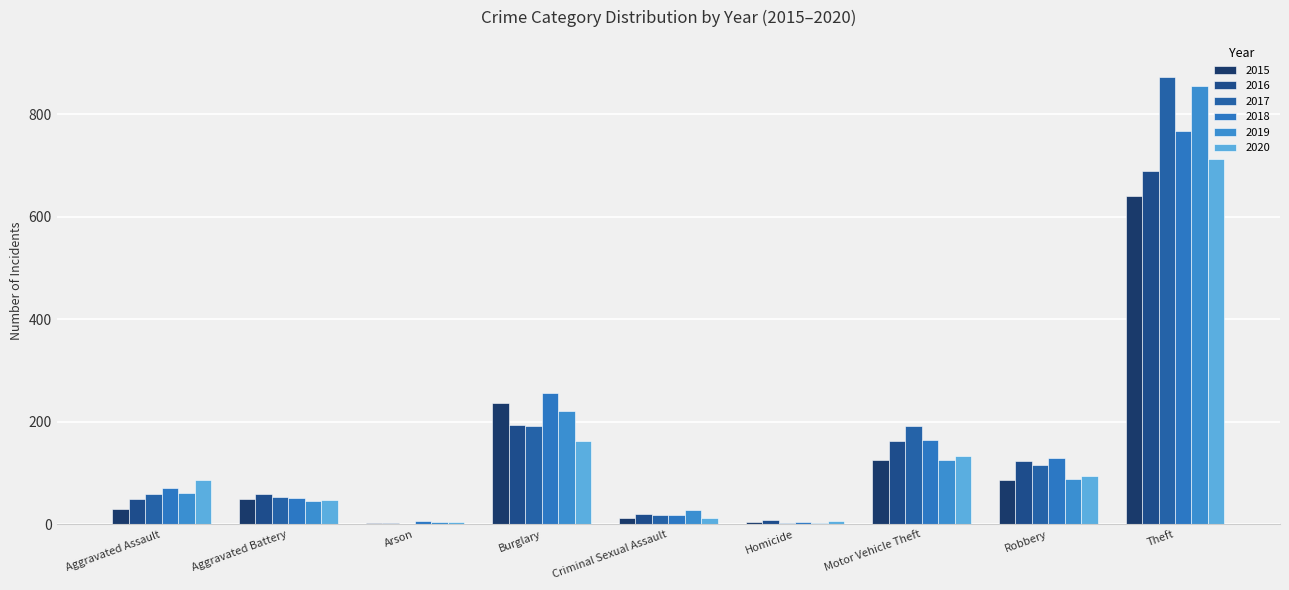

Which series has the widest spread of values?

2017